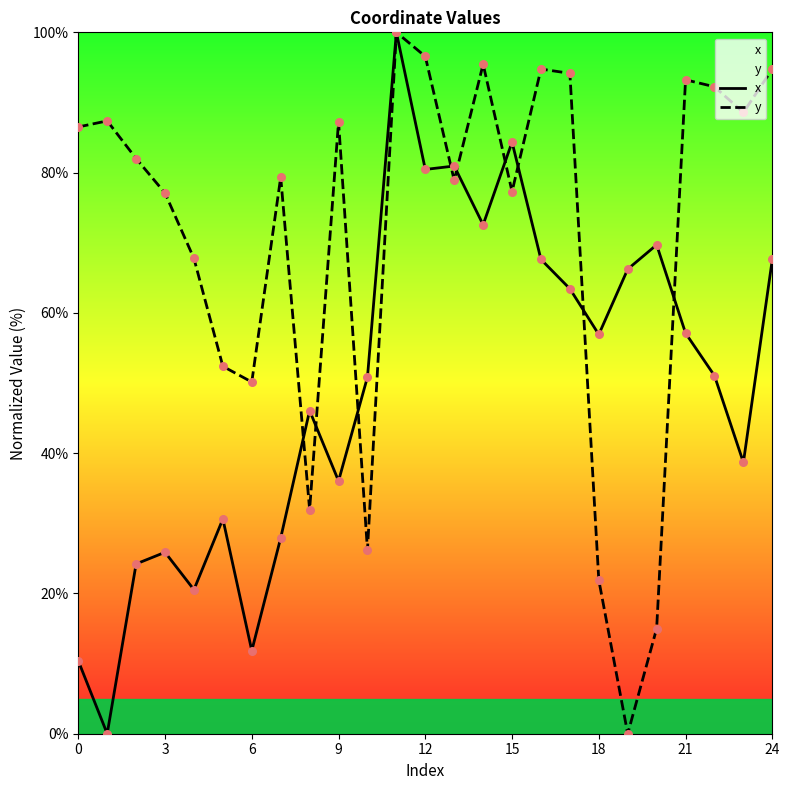

What are all the series names shown in the legend?

x, y